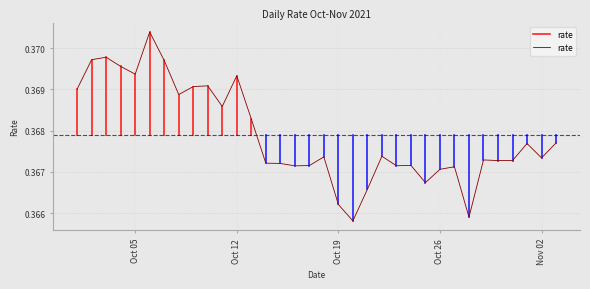

What is the average value?

0.4